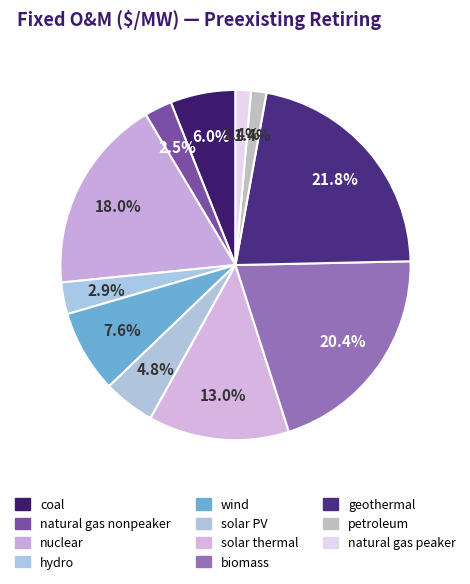

How many segments does this pie chart have?

11